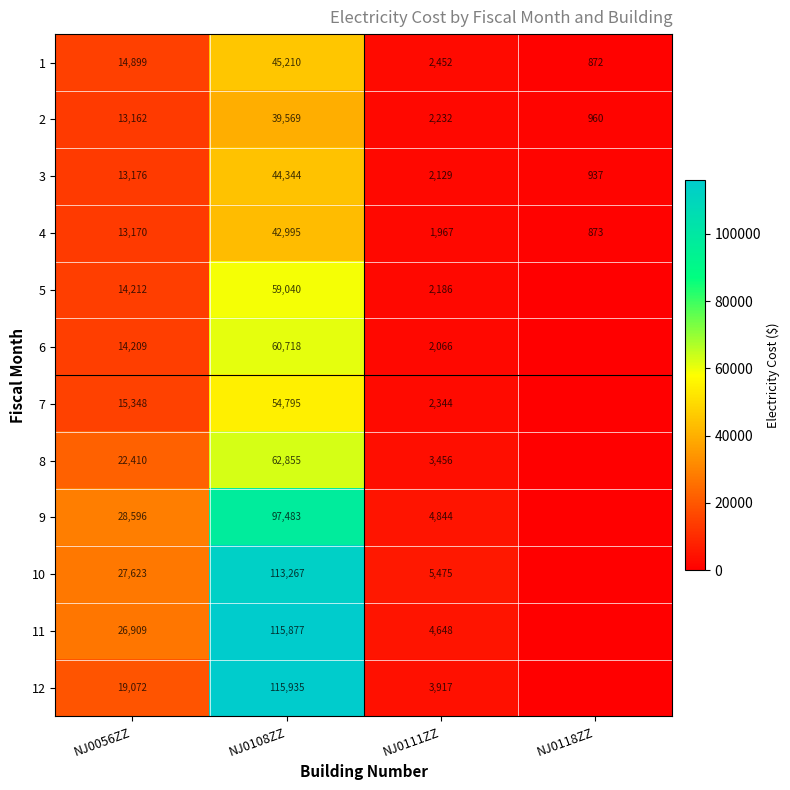

What is the difference between the 10 values at NJ0111ZZ and NJ0108ZZ?

107792